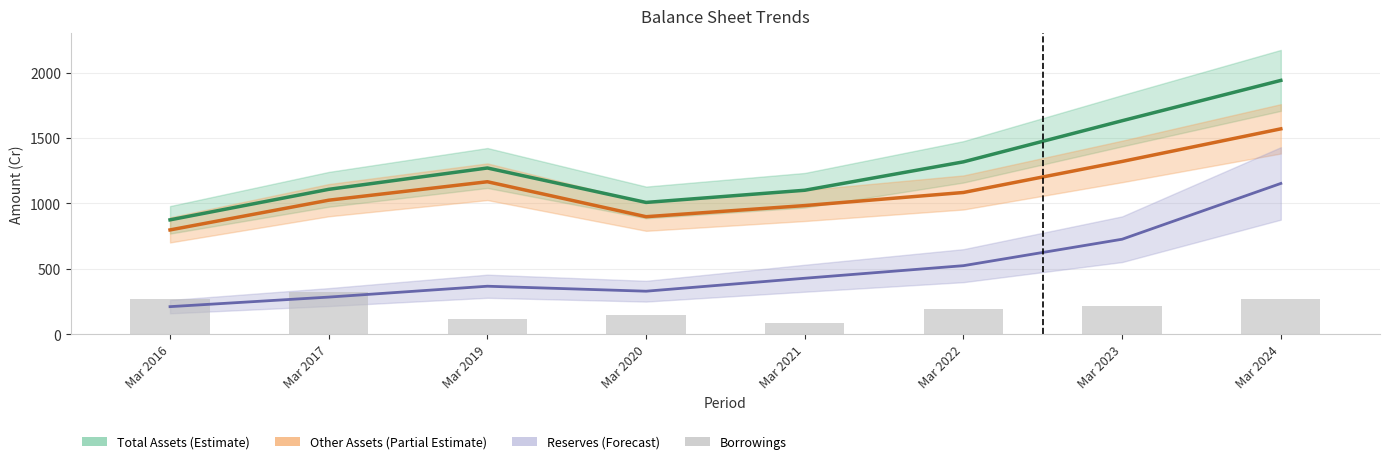

The Total Assets series shows 1940 at Mar 2024. True or false?

True